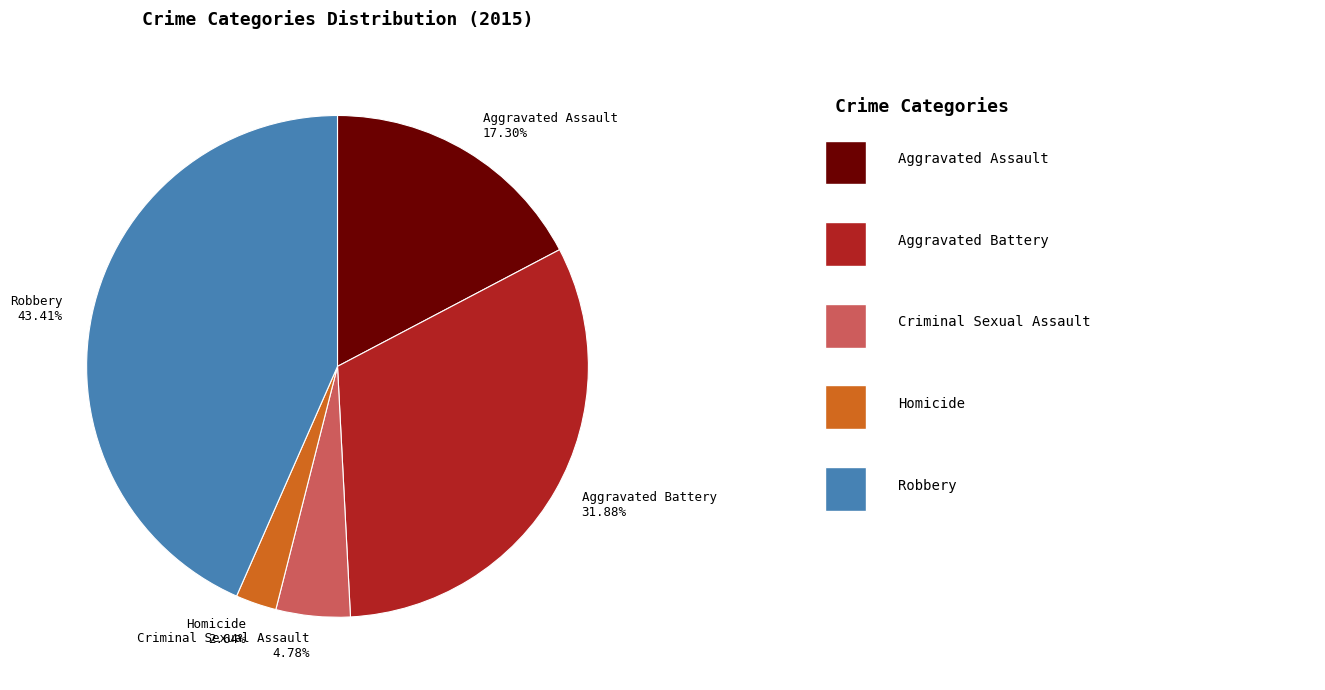

Is there any slice that represents more than half of the pie?

No